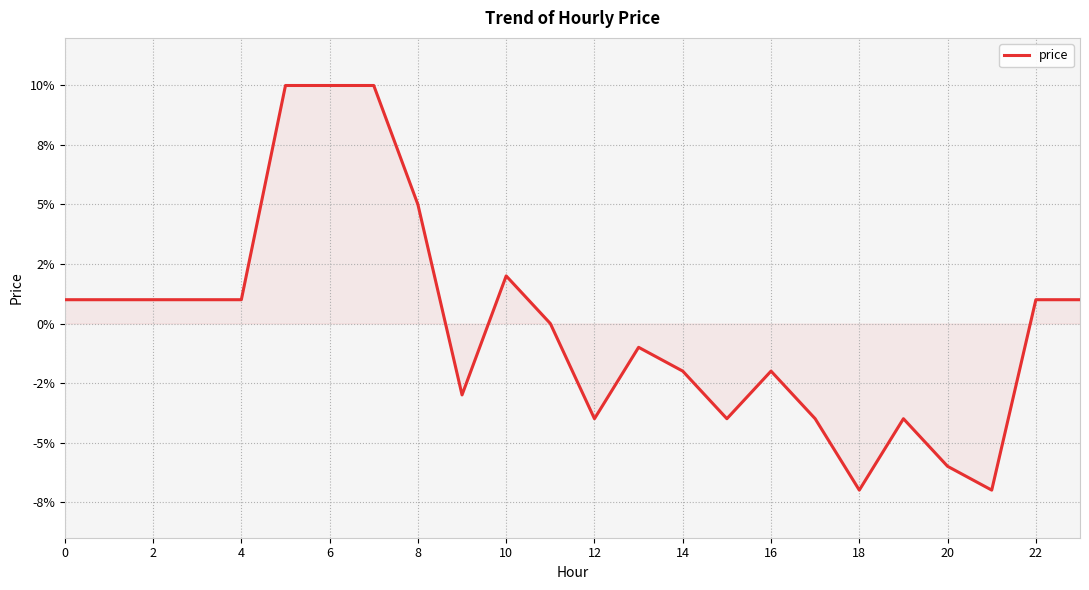

Does the chart have visible grid lines?

Yes